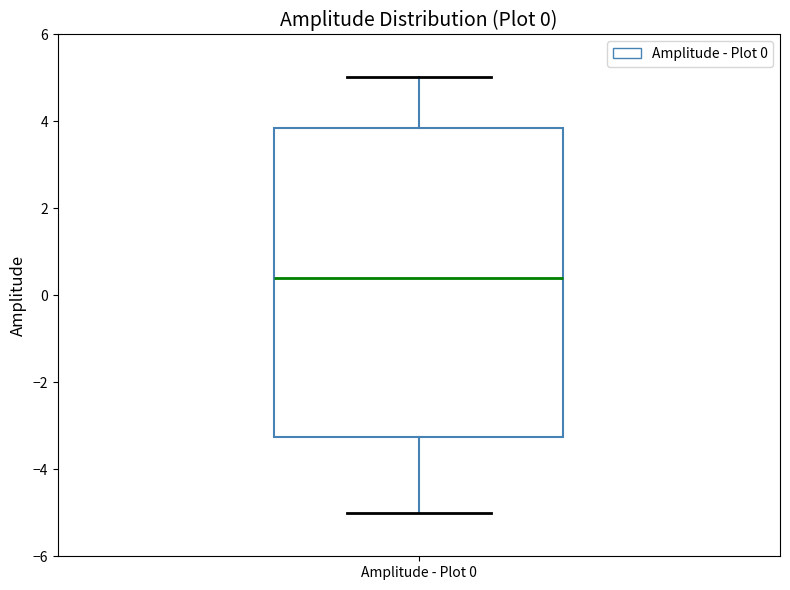

Transcribe this box plot: give where the median line is, the range the box spans, and where the two whiskers end, as read against the y-axis. The values are not printed on the chart, so give them approximately, as read against the axis.

median 0.4, box -3.2 to 3.8, whiskers -5.0 to 5.0